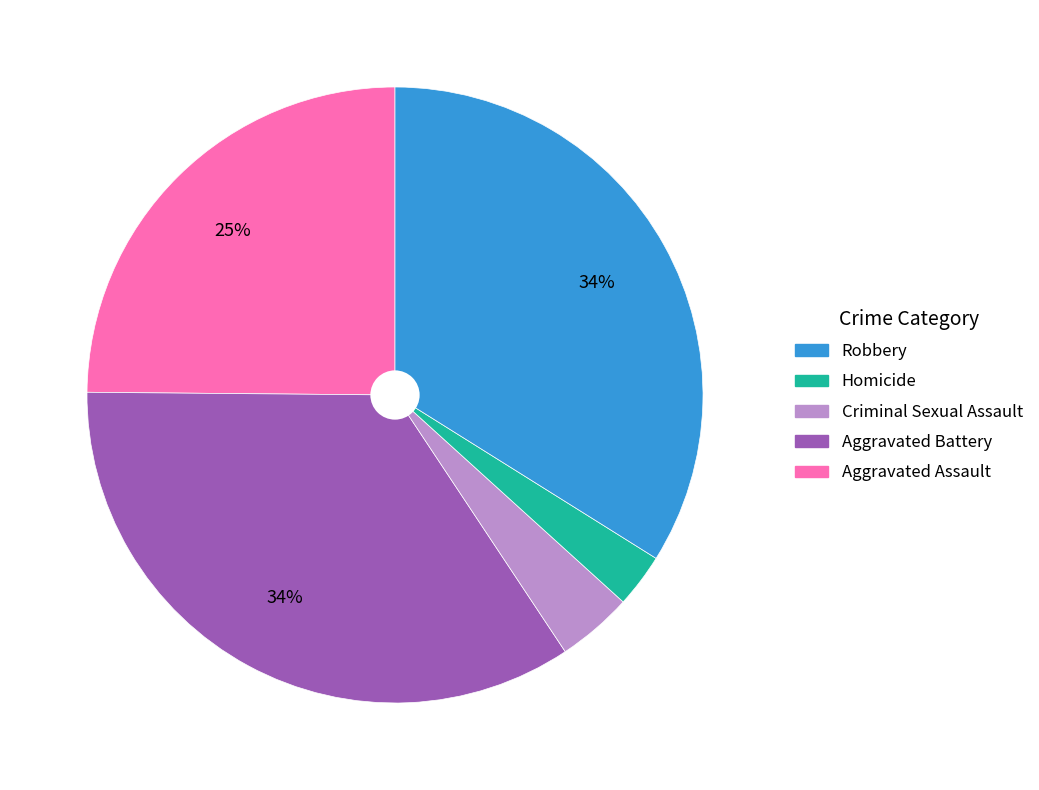

Does any single category account for the majority?

No